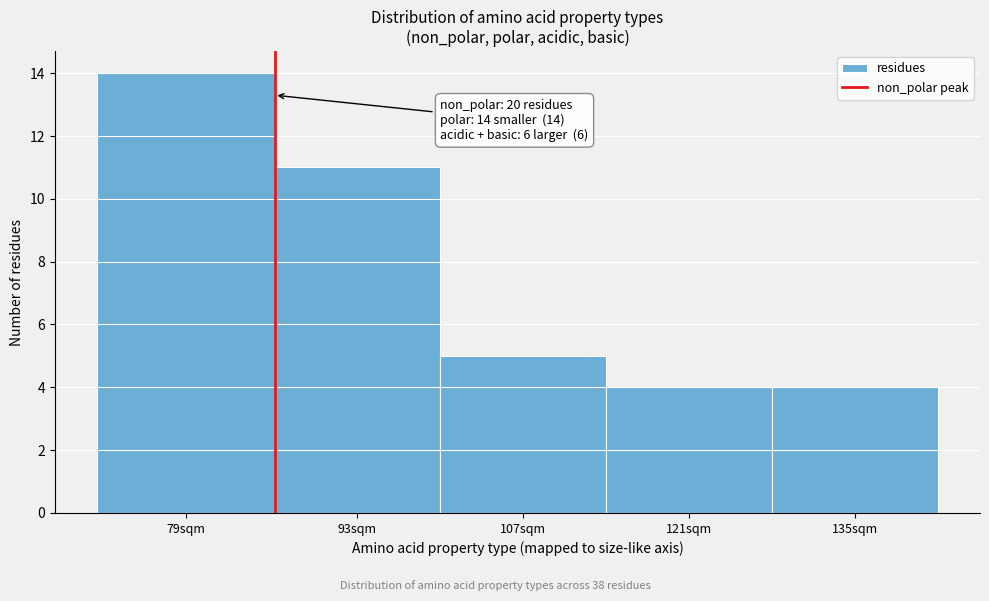

Reading left to right, transcribe all the data shown in this chart.

79sqm=14	93sqm=11	107sqm=5	121sqm=4	135sqm=4